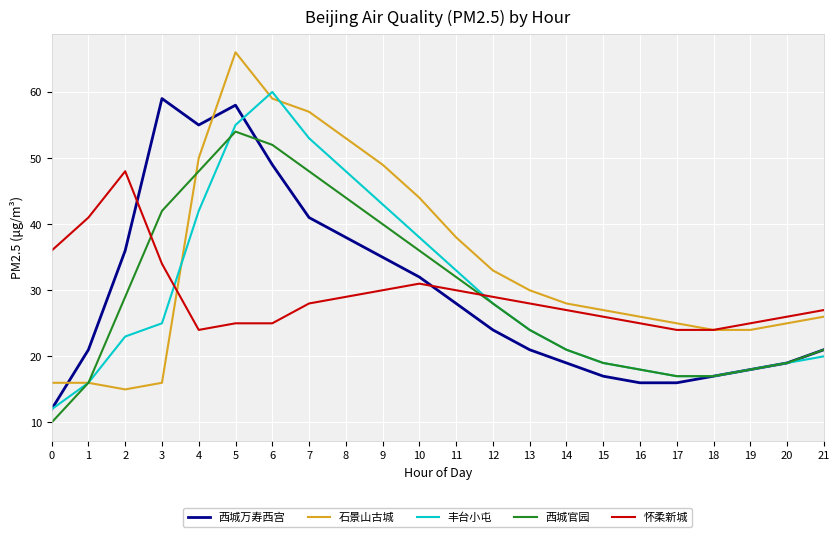

Which series changed the most between 5 and 11?

西城万寿西宫